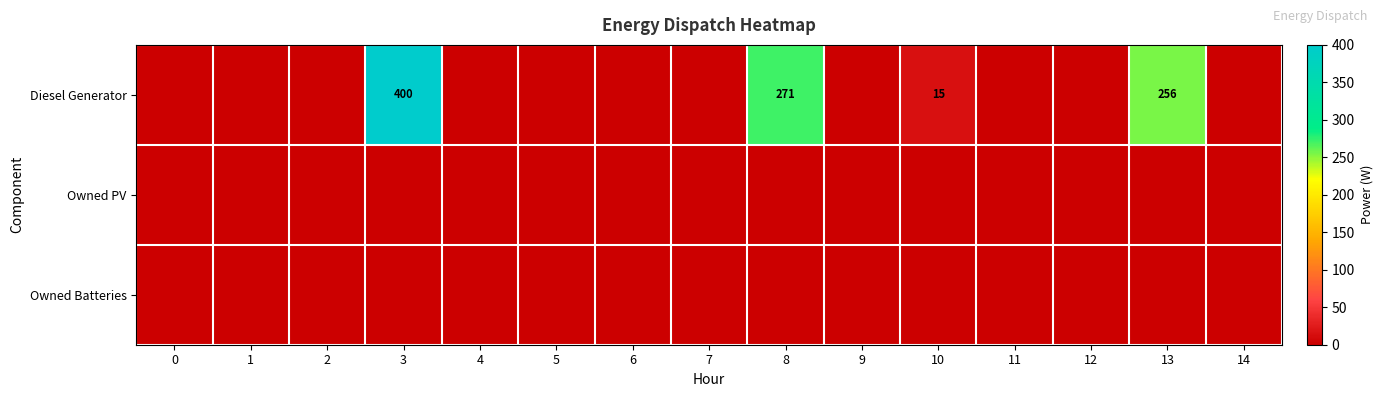

How many series are shown in this chart?

3